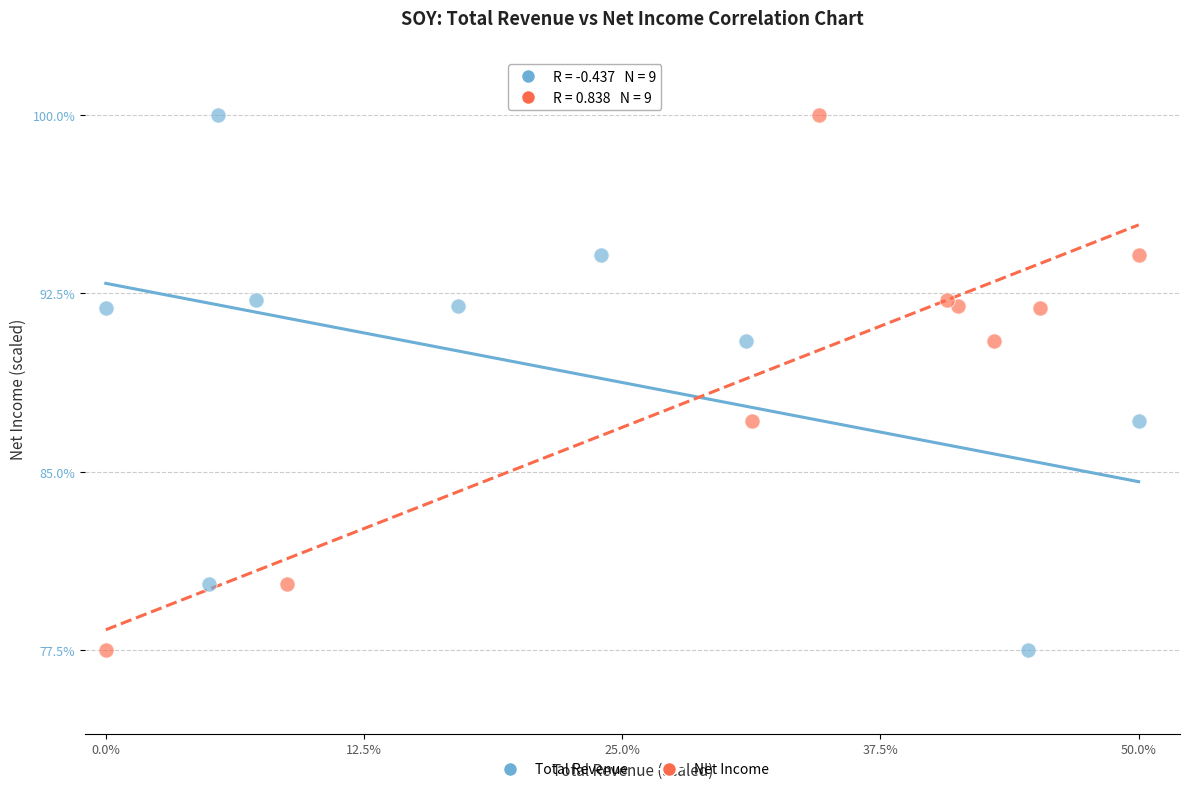

What are all the series names shown in the legend?

Total Revenue, Net Income